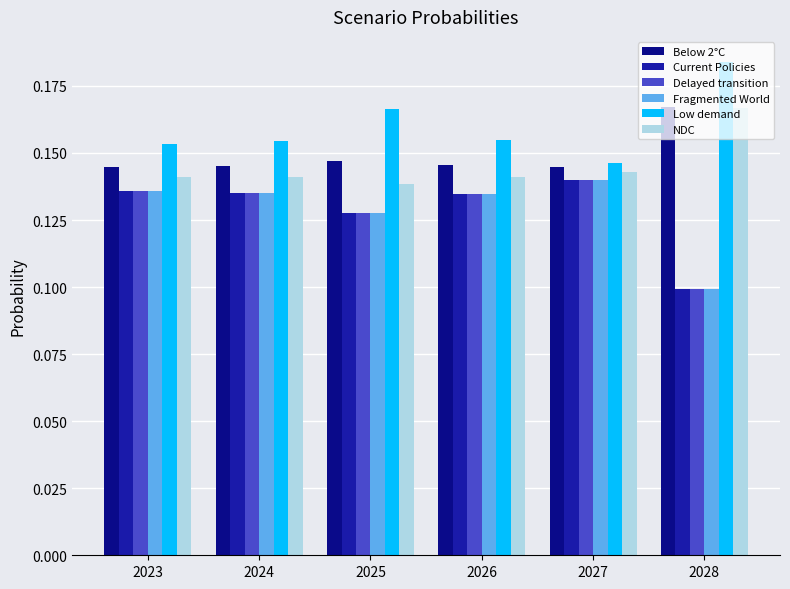

Count the number of categories in the chart.

6